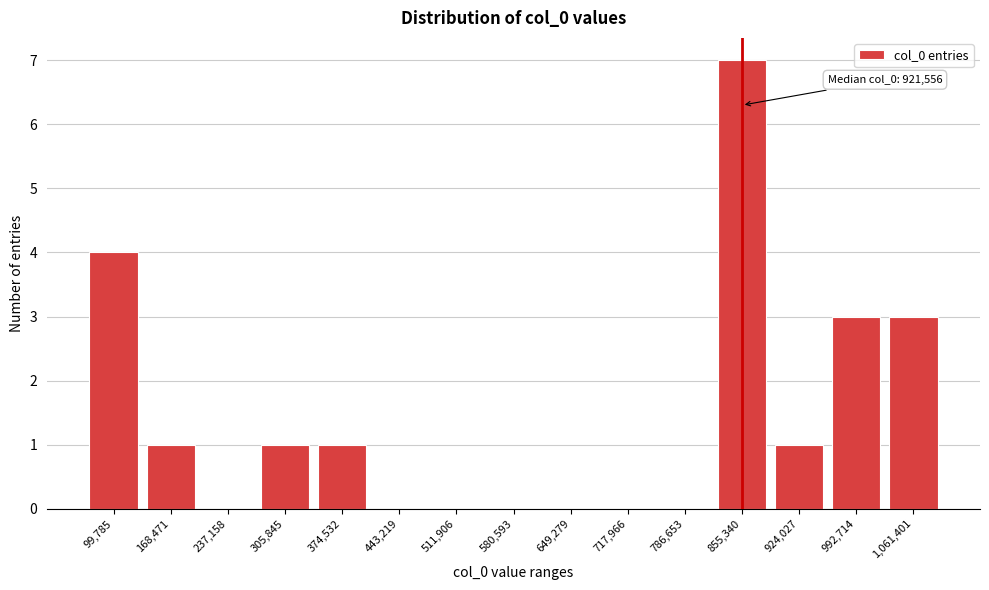

Reading left to right, what are all the values shown in this chart?

99,785=4	168,471=1	237,158=0	305,845=1	374,532=1	443,219=0	511,906=0	580,593=0	649,279=0	717,966=0	786,653=0	855,340=7	924,027=1	992,714=3	1,061,401=3